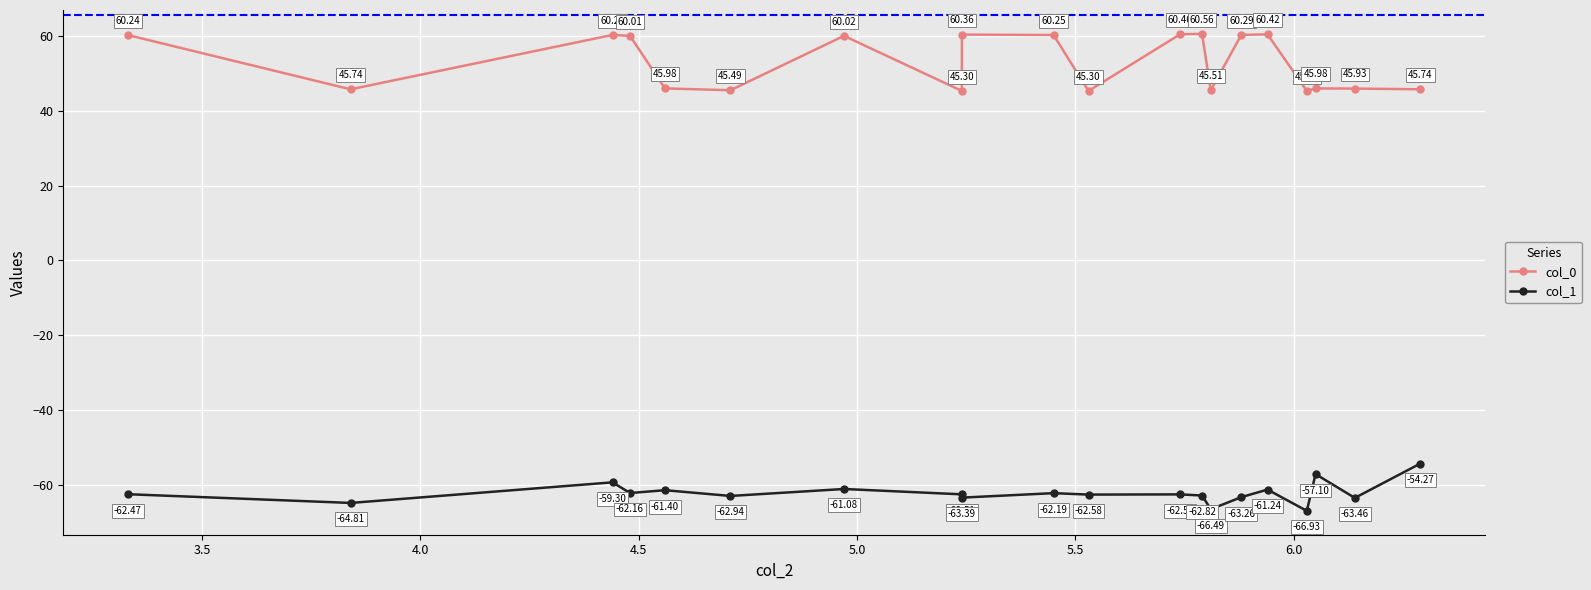

True or false: col_1 and col_0 cross at least once.

False